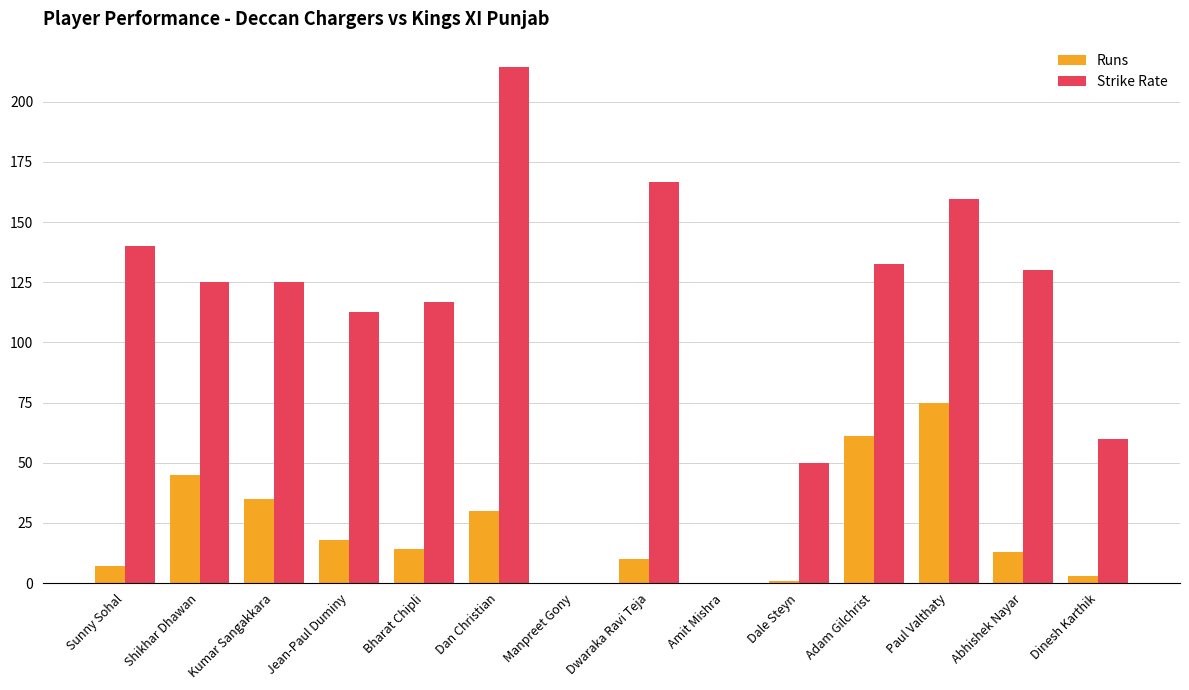

What is the difference between the Strike Rate values at Dale Steyn and Manpreet Gony?

50.0